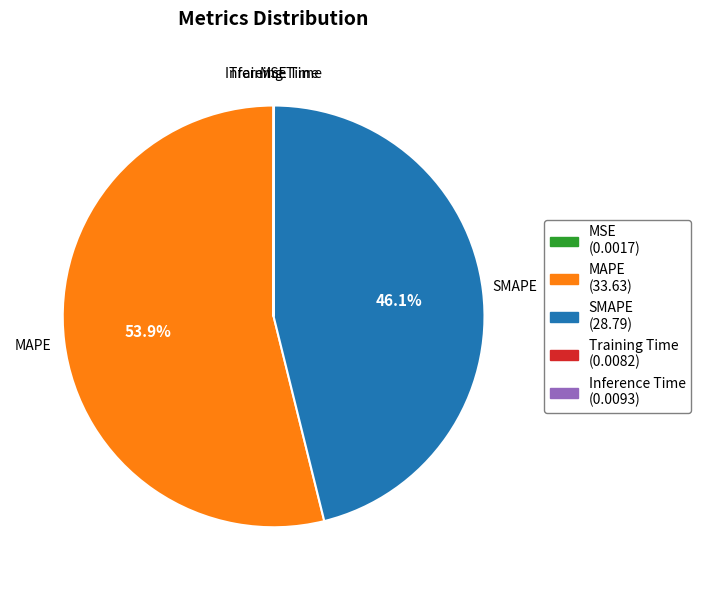

What is the majority slice?

MAPE